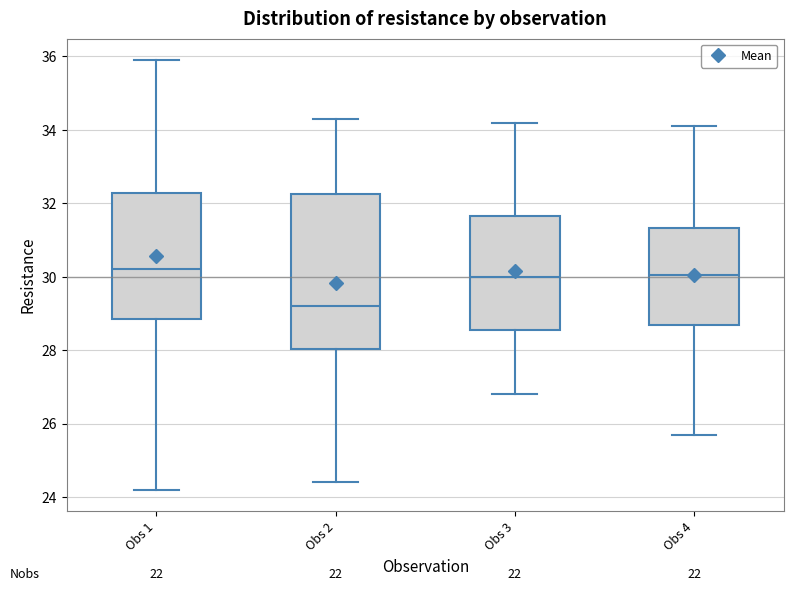

Which box is the tallest, from its lower edge to its upper edge?

Obs 2